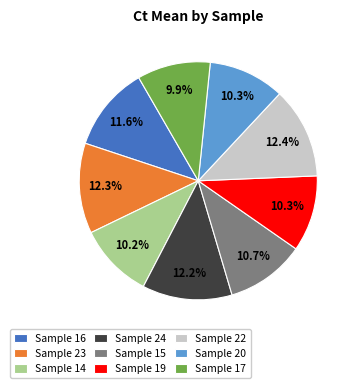

How many segments does this pie chart have?

9